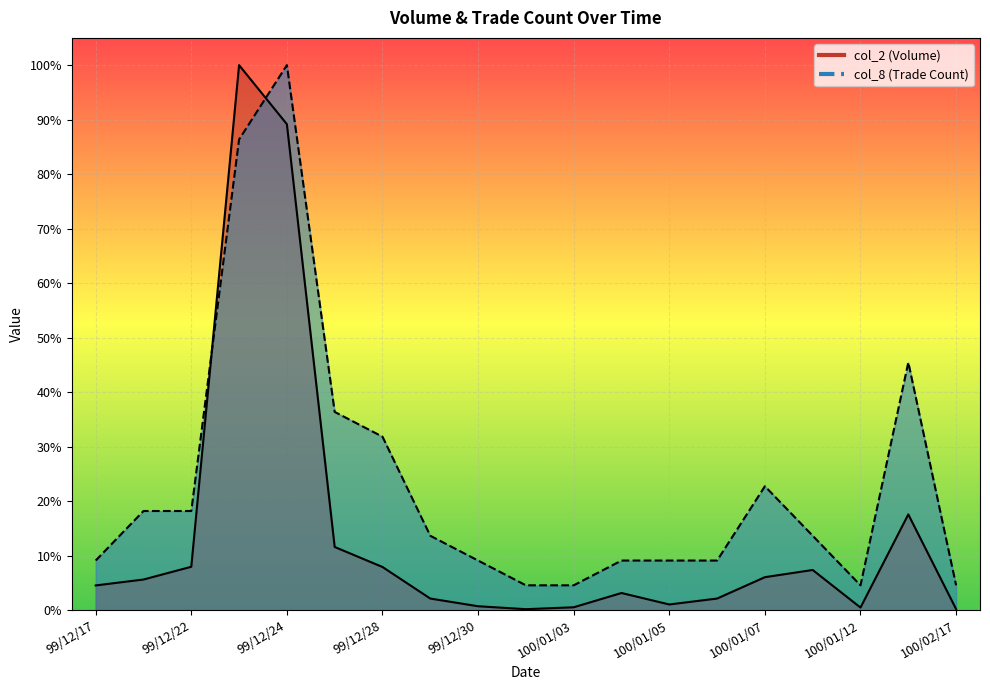

What is the sum of the col_2 values at 100/01/04 and 100/02/08?

20.7